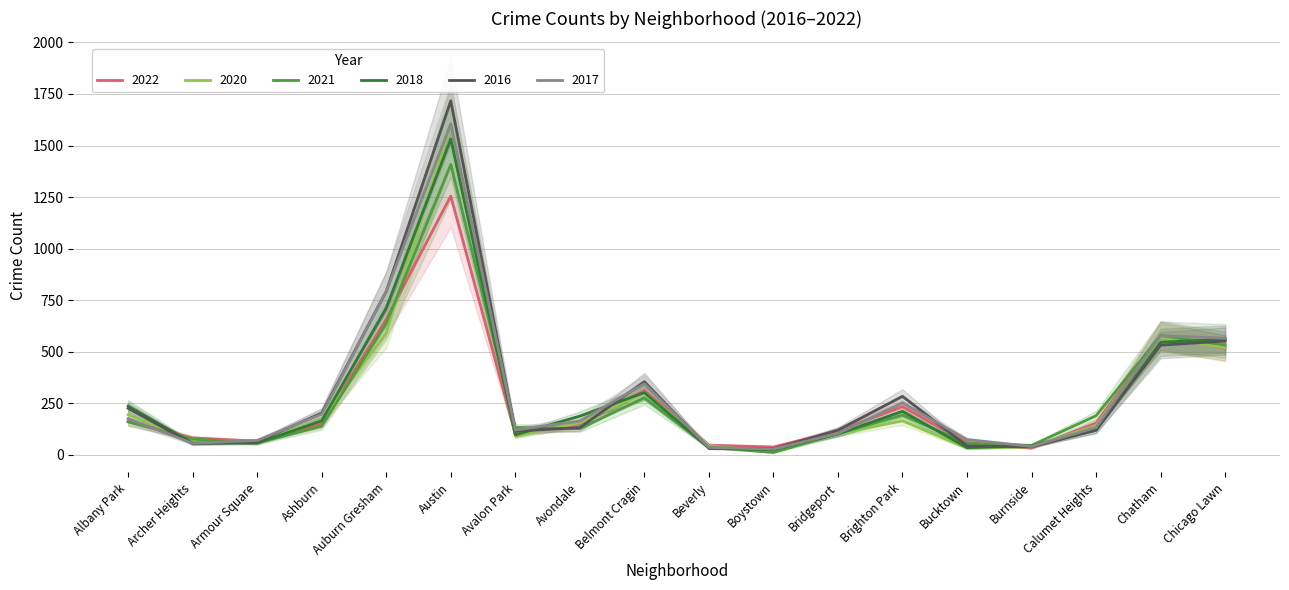

How many interior local valleys does the 2020 series have?

4